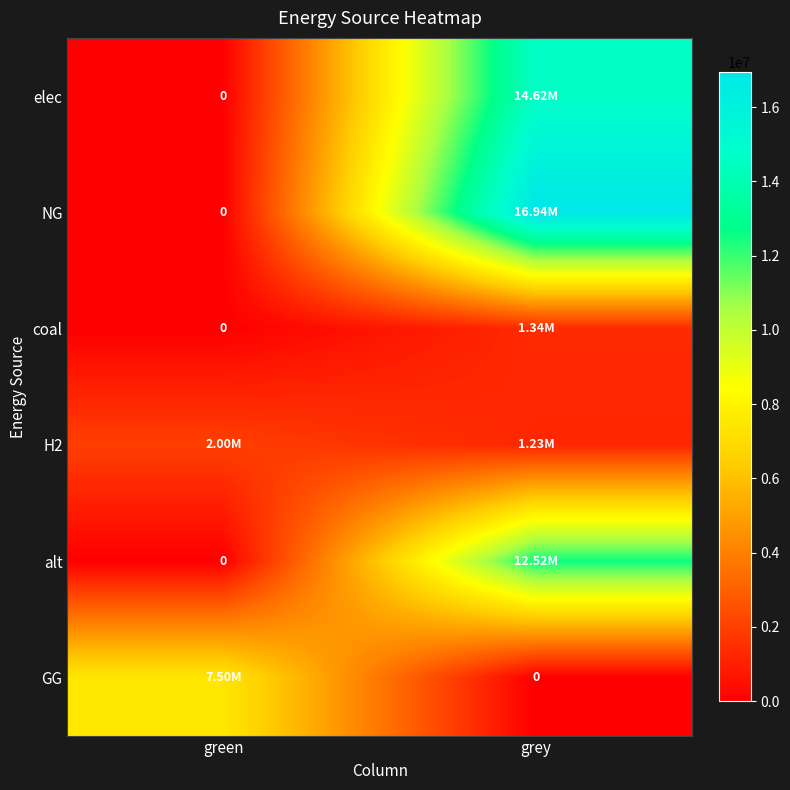

Rank the categories by elec value from highest to lowest.

grey, green